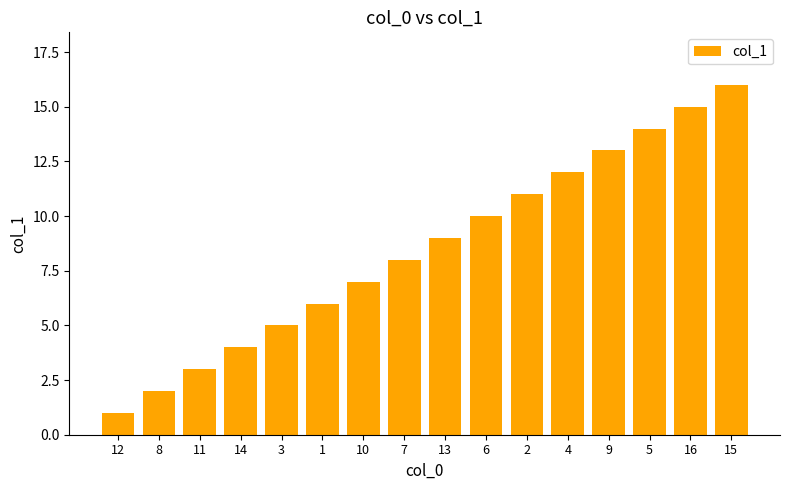

Are the bars horizontal?

No